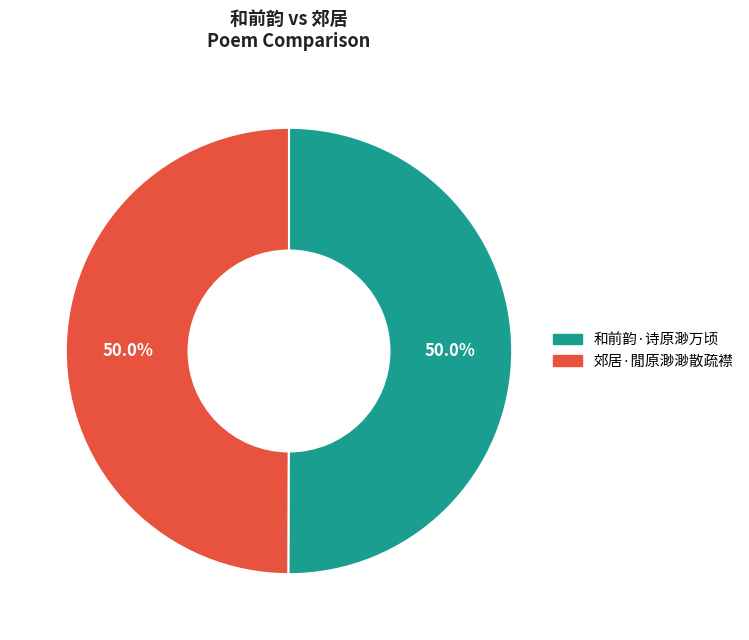

What percentage is NOT represented by 和前韵·诗原渺万顷?

50.0%